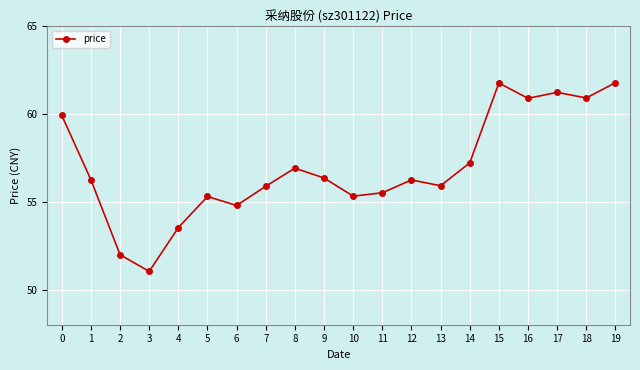

Where is the first local maximum?

5